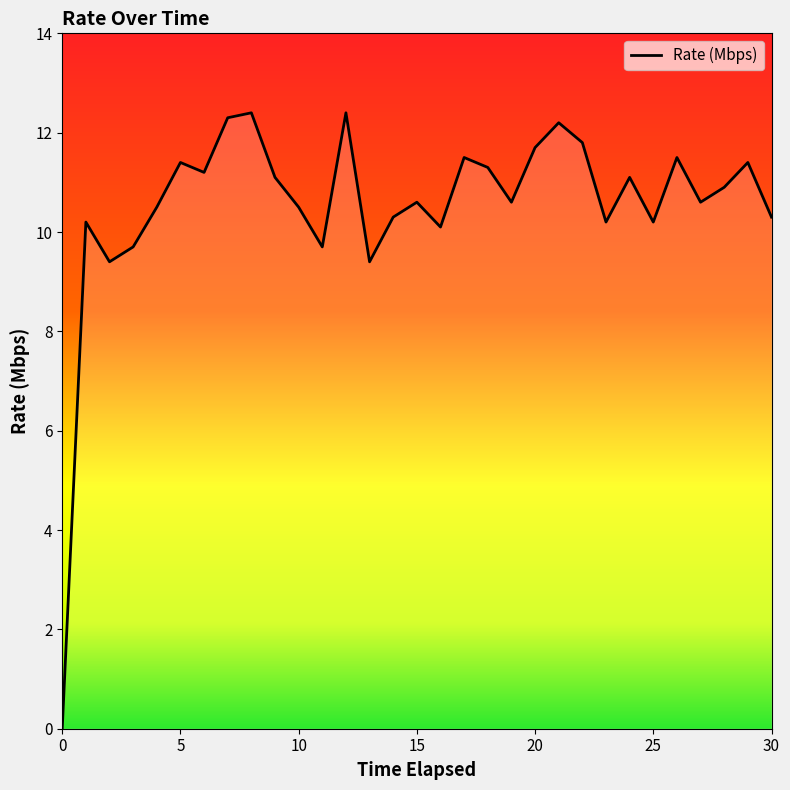

What is the difference between the maximum and minimum values?

12.4